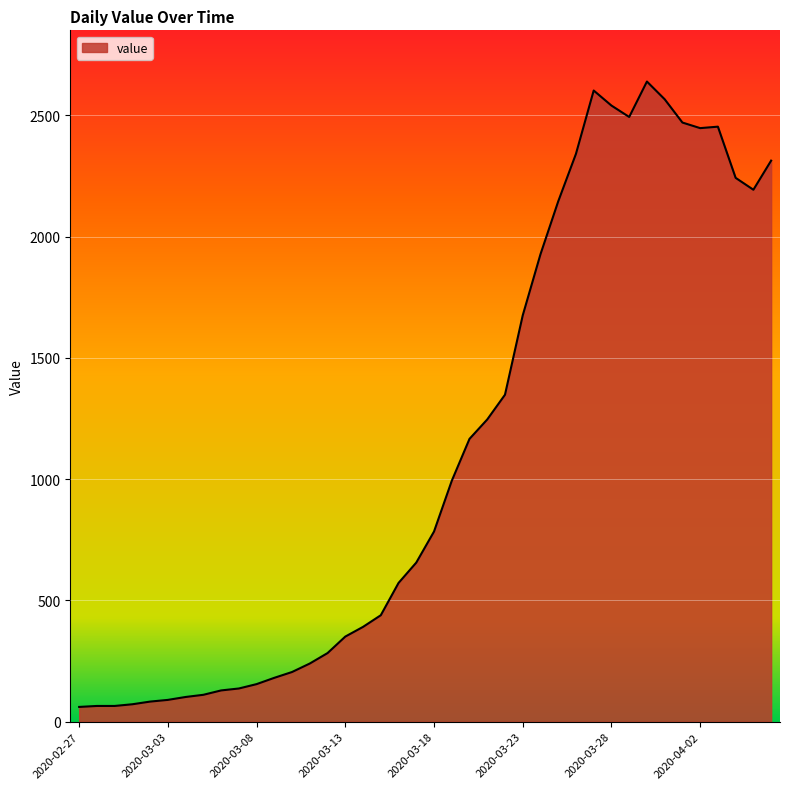

What is the difference between the maximum and minimum values?

2578